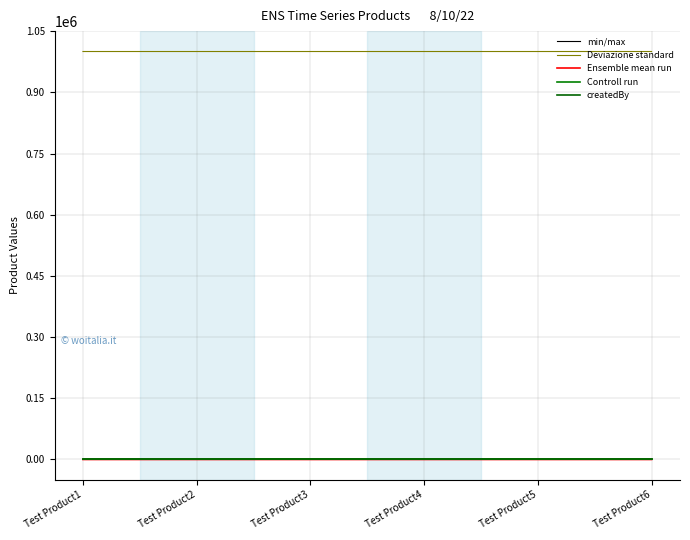

At which category is the sum across all series the highest?

Test Product6